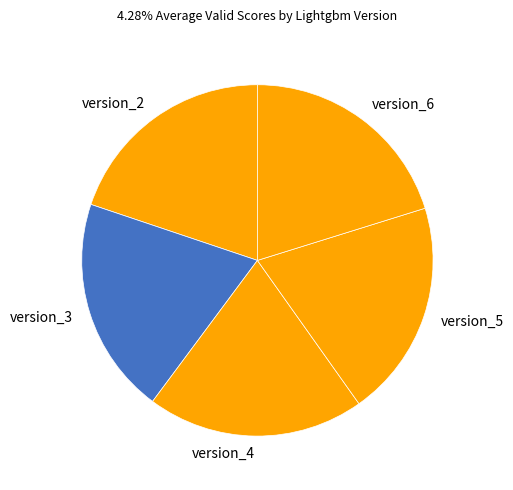

How many slices are in this pie chart?

5